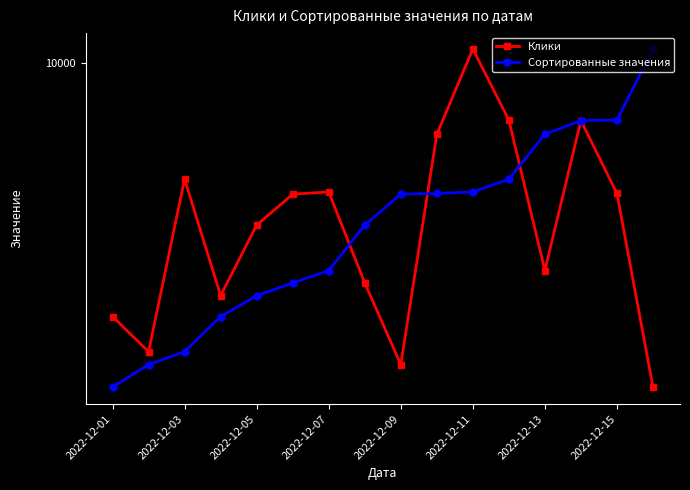

What is the difference between the second highest and second lowest values in the Сортированные значения series?

4745